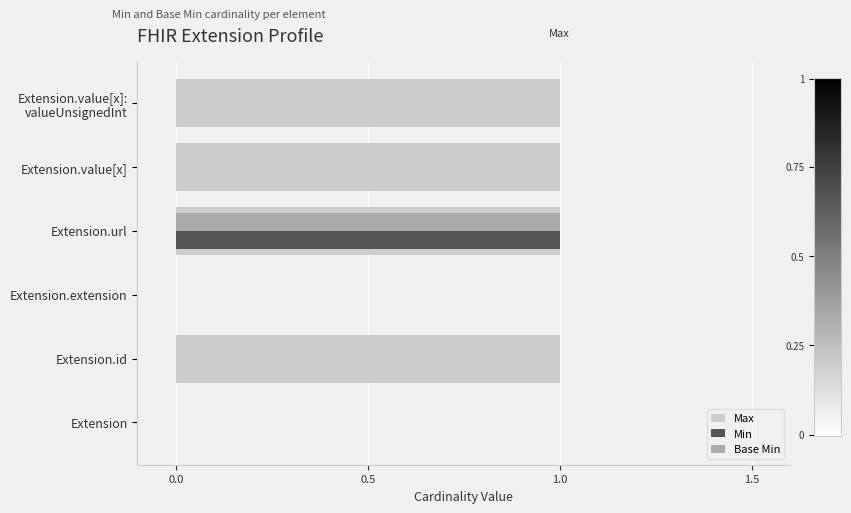

At which category is the sum across all series the highest?

Extension.url